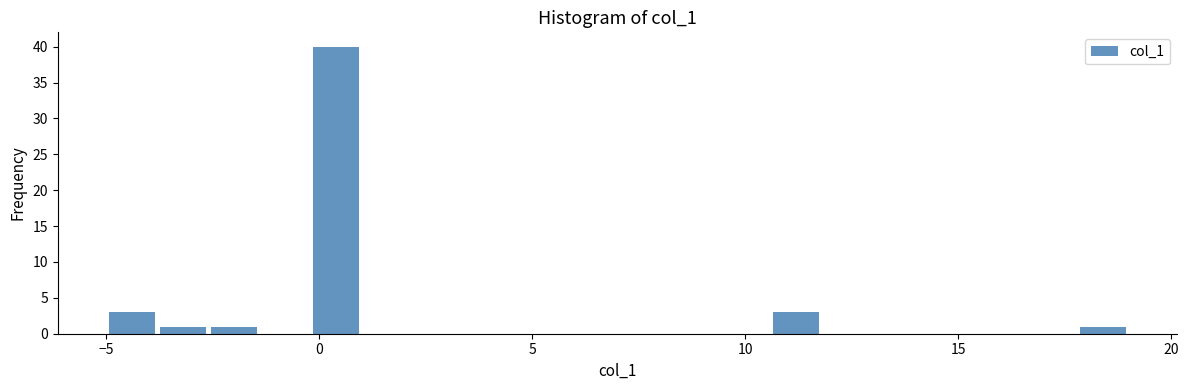

Around what value on the x-axis is the tallest bar? Give the approximate position of its centre, as read against the axis.

0.5